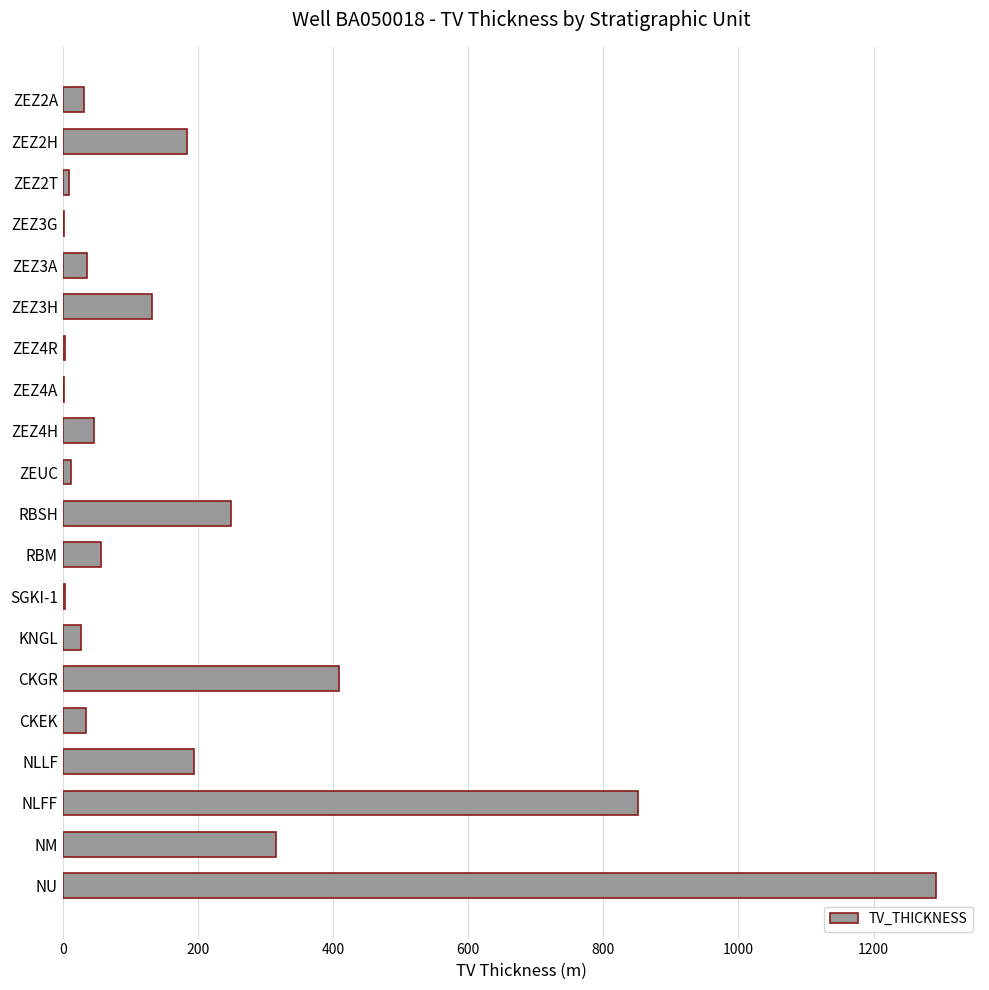

Approximately how many times larger is the value at ZEZ2H compared to NM?

0.6